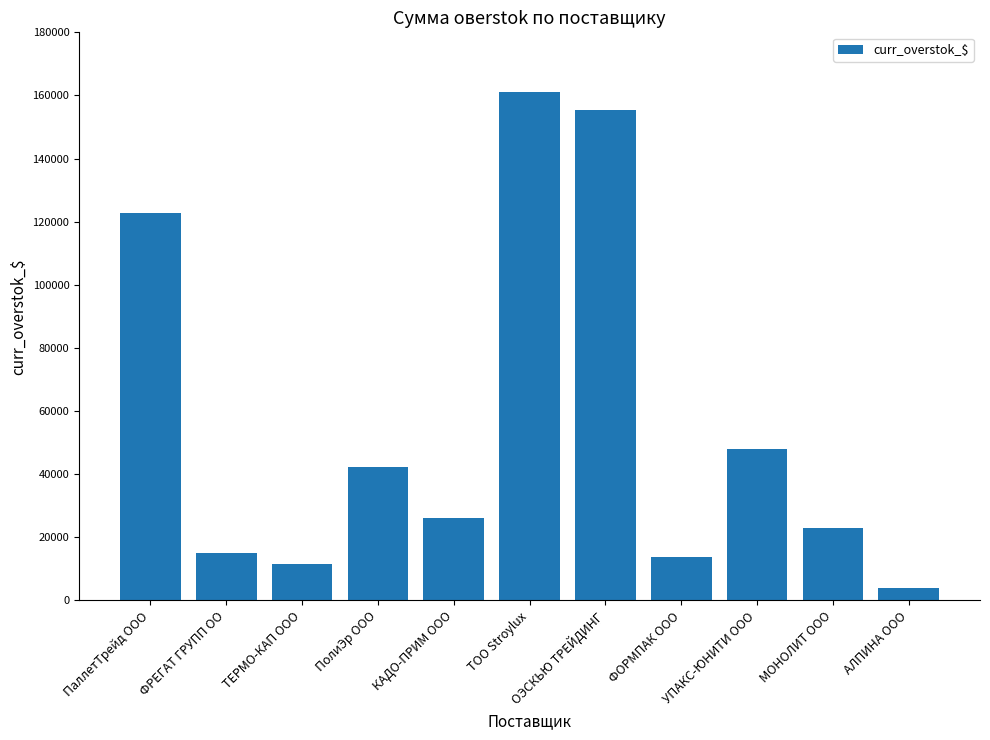

Does the chart contain stacked bars?

No